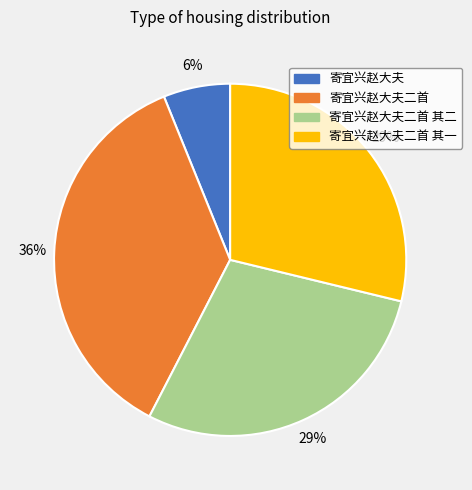

To the nearest percent, what is the difference between the largest and smallest slice percentages?

30%